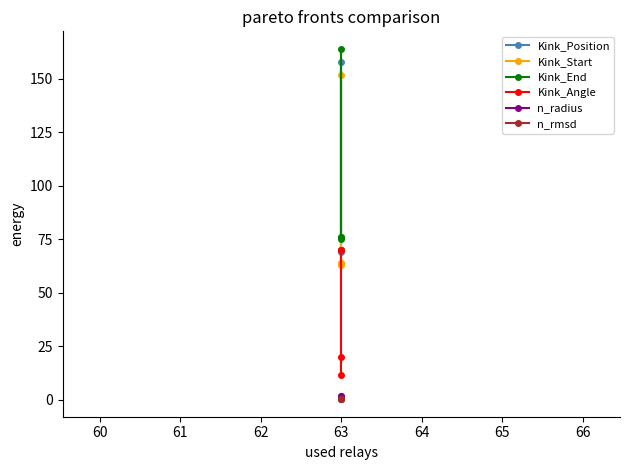

The Kink_Position series shows 18.1 at 63. True or false?

False